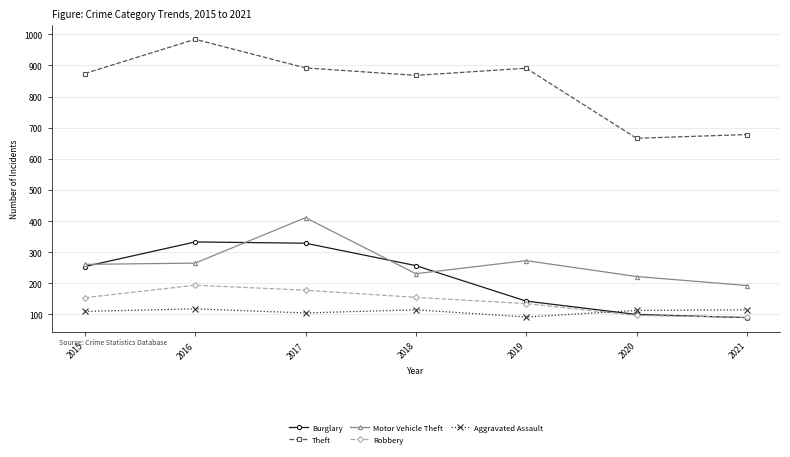

True or false: Motor Vehicle Theft and Theft intersect in this chart.

False